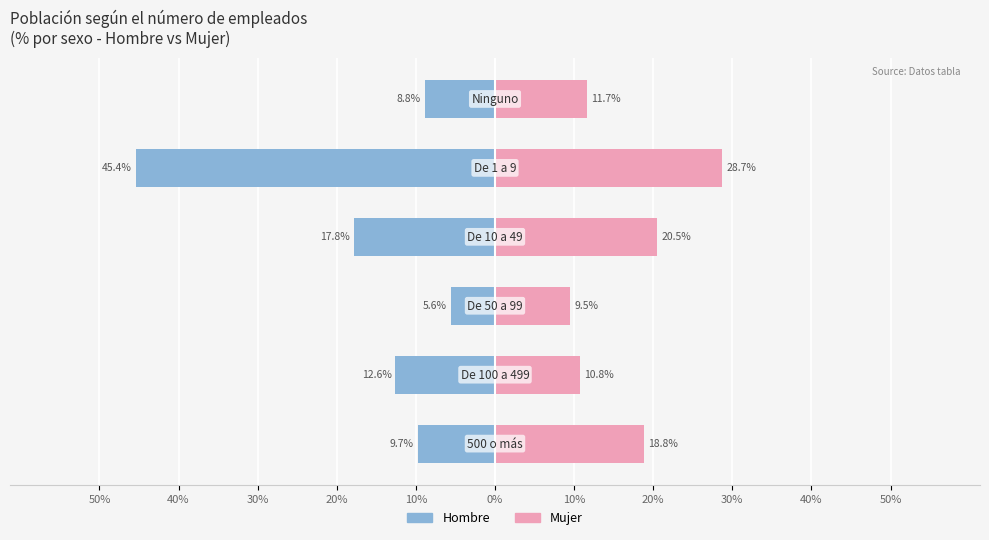

Which series changed the most between 40% and 10%?

Hombre